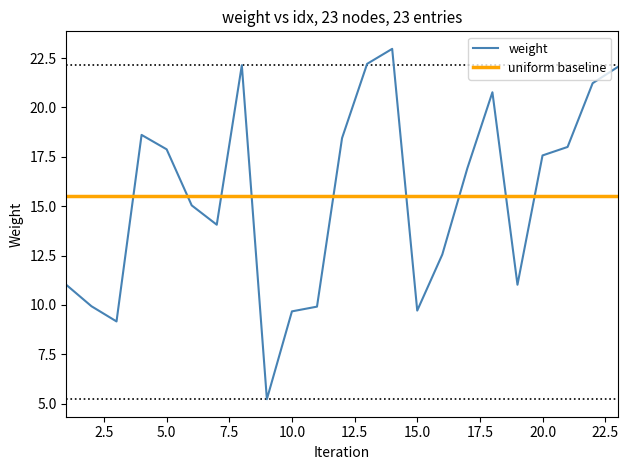

What is the highest value of the weight series?

23.0